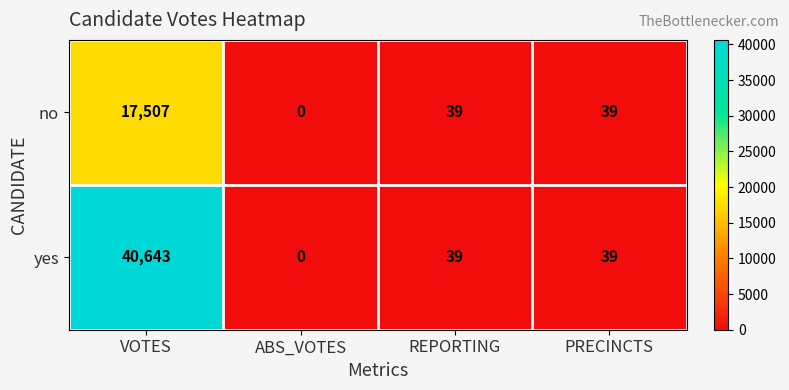

Which series changed the most between VOTES and PRECINCTS?

yes